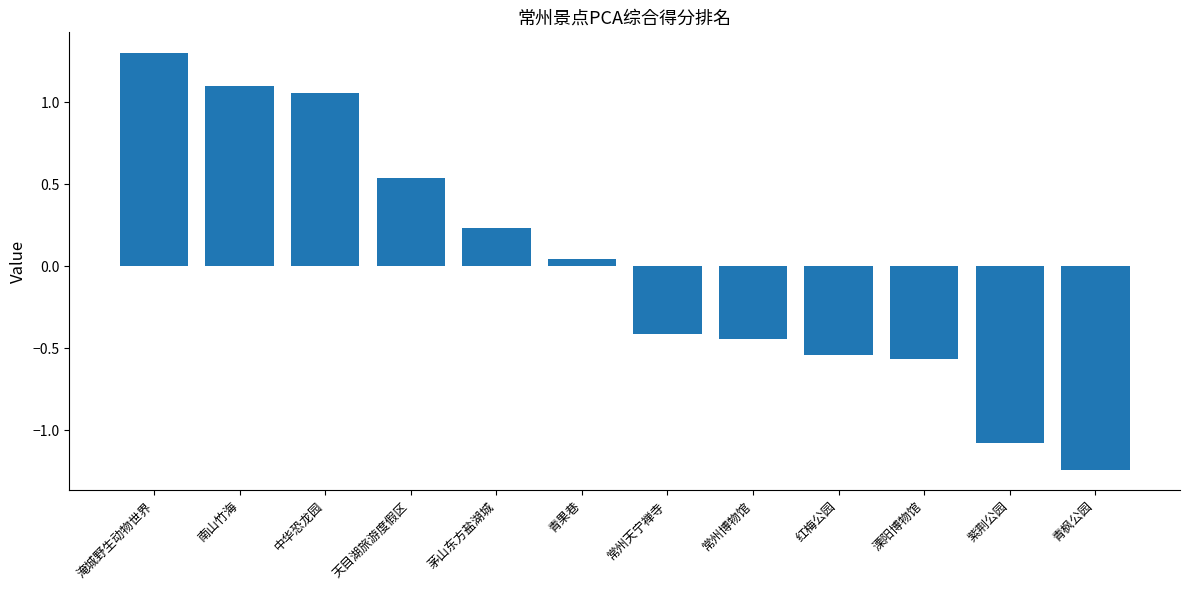

True or false: the data shows -0.3 at 红梅公园.

False